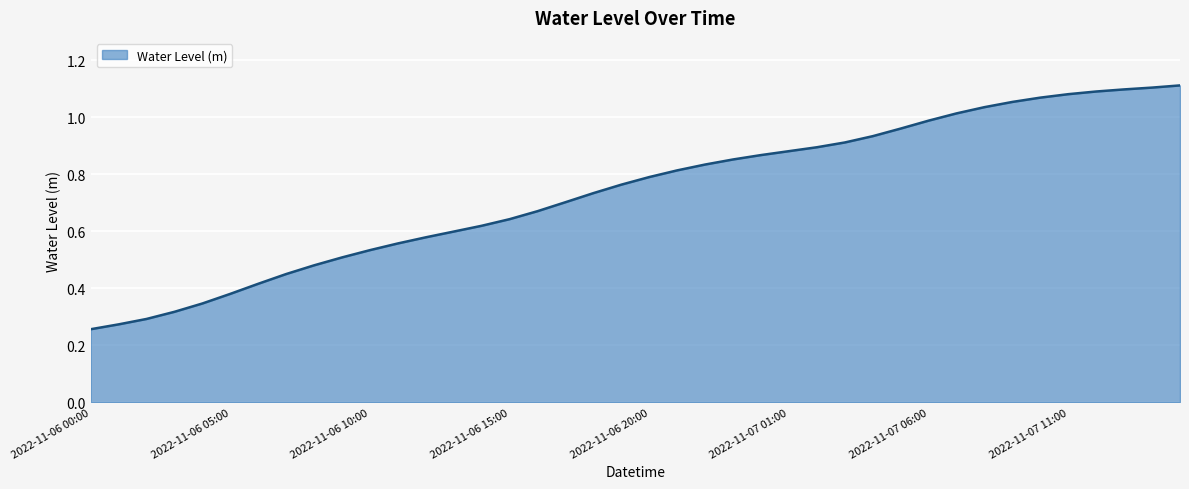

What is the sum of all values?

29.5